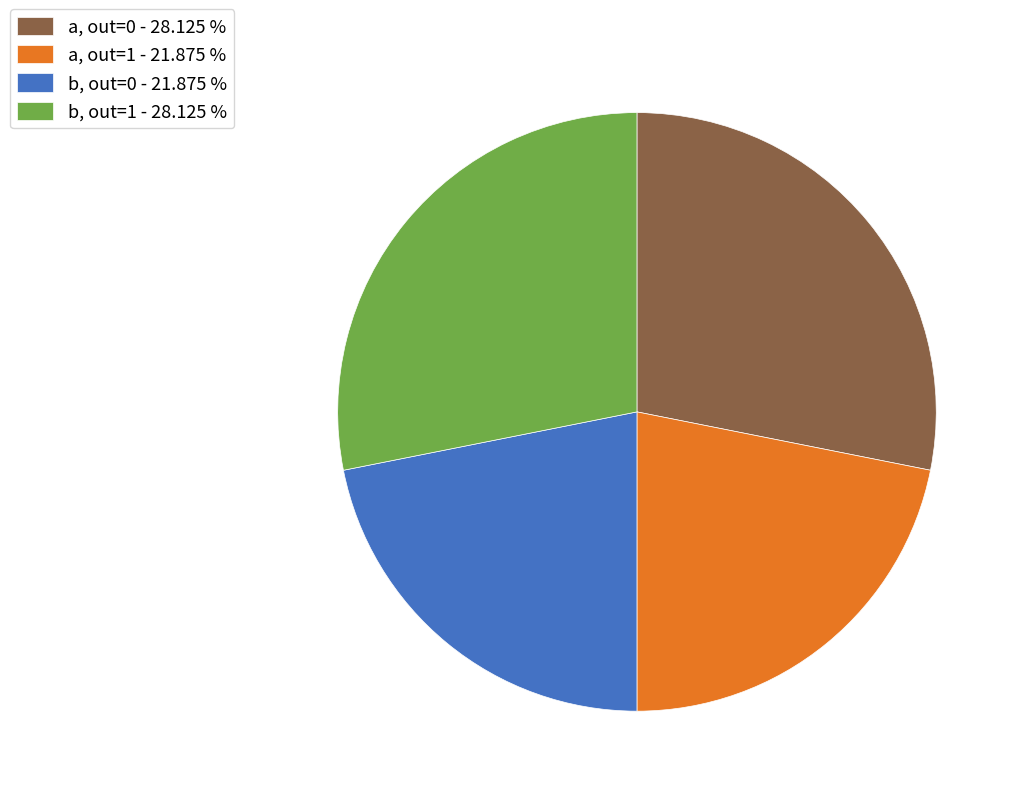

Is the sum of b, out=1 - 28.125 % and a, out=0 - 28.125 % greater than half?

Yes